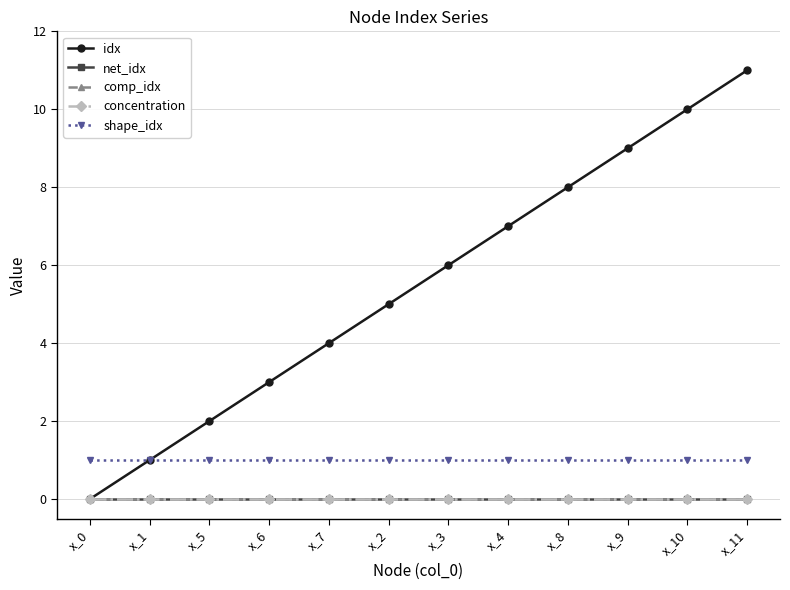

What is the label of the 1st point from the left?

x_0